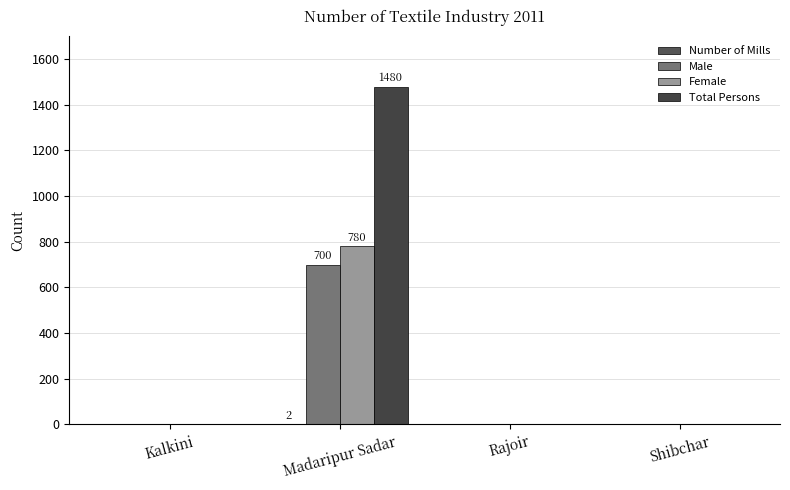

Does the chart contain stacked bars?

No